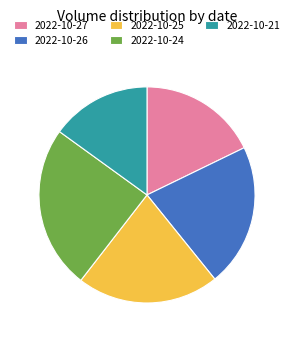

Is there any slice that represents more than half of the pie?

No